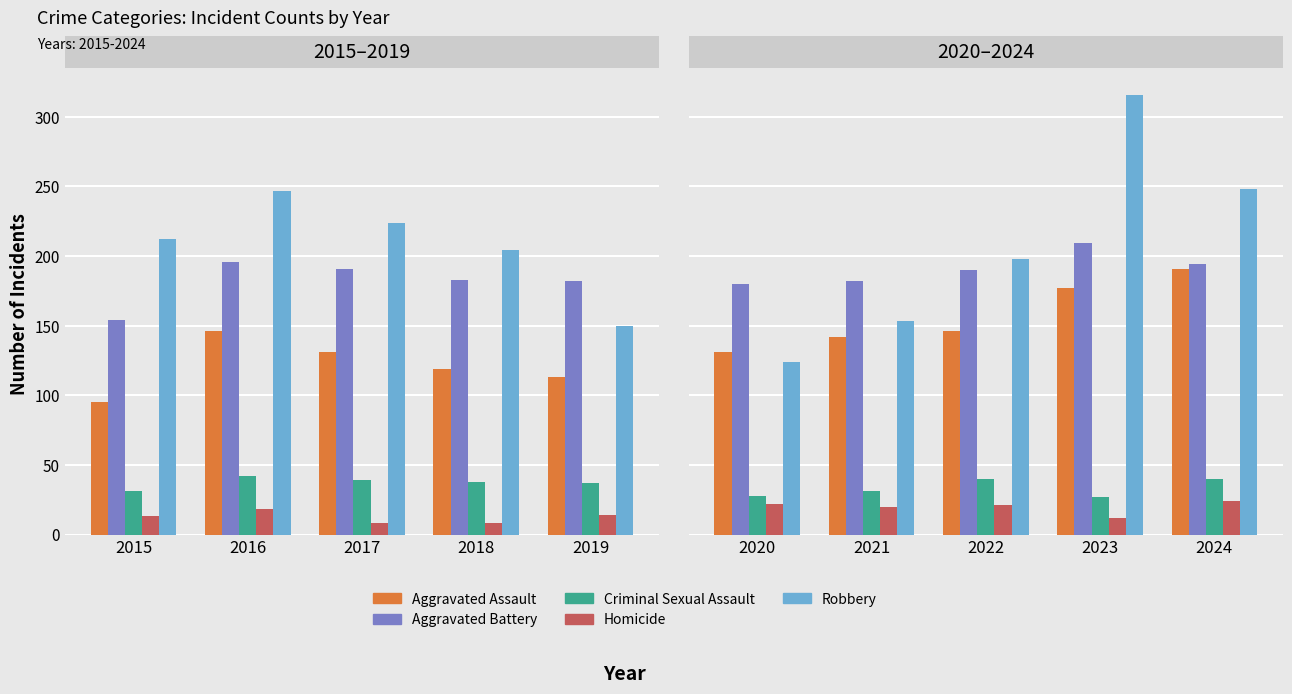

At how many categories does at least one series exceed 299?

1